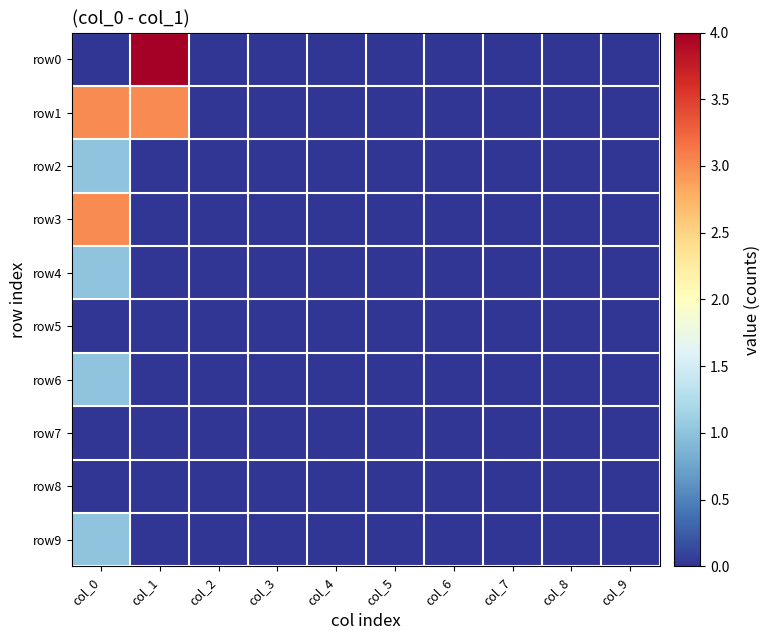

At how many categories does at least one series exceed 0?

2